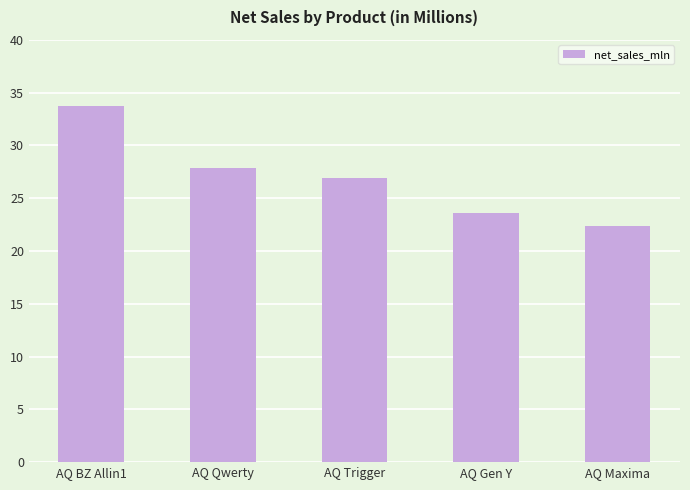

At which category does the chart reach its peak across all series?

AQ BZ Allin1